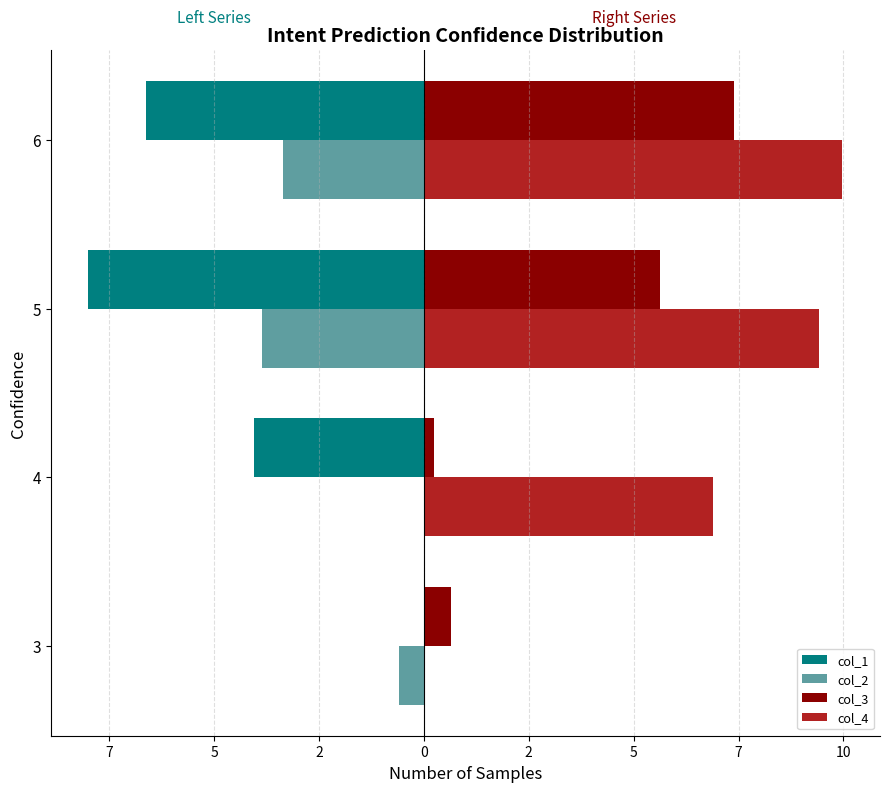

What are all the series names shown in the legend?

col_1, col_2, col_3, col_4